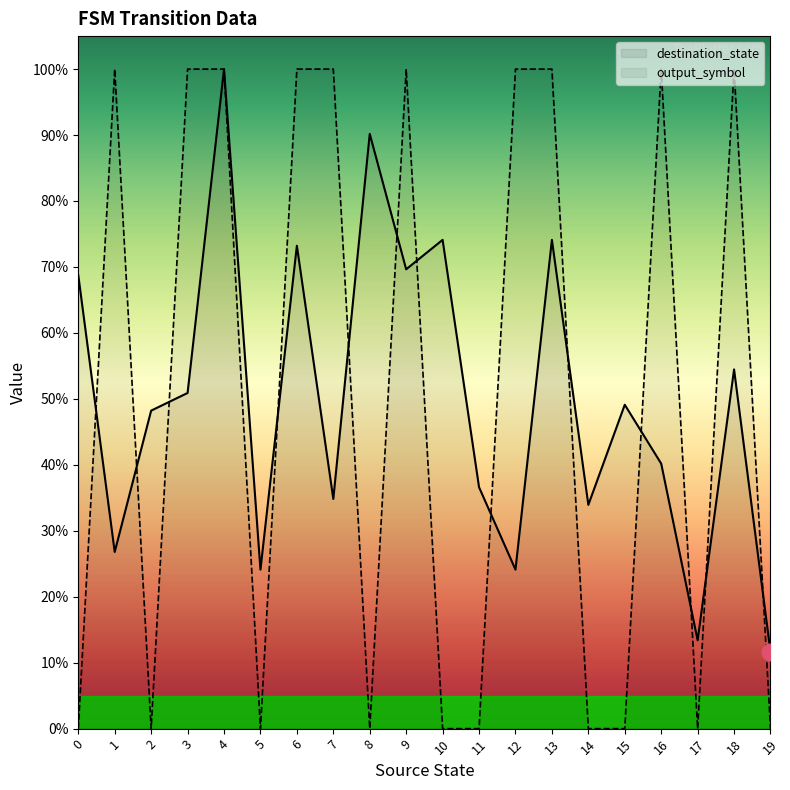

What are all the series names shown in the legend?

destination_state, output_symbol